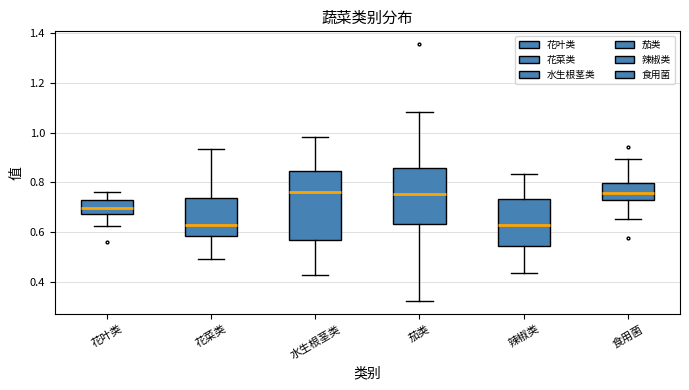

Reading left to right, transcribe this box plot: for each box, give where its median line is, the range the box spans, and where its two whiskers end, as read against the y-axis. The values are not printed on the chart, so give them approximately, as read against the axis.

花叶类: median 0.70, box 0.68 to 0.72, whiskers 0.62 to 0.76
花菜类: median 0.62, box 0.58 to 0.74, whiskers 0.50 to 0.94
水生根茎类: median 0.76, box 0.56 to 0.84, whiskers 0.42 to 0.98
茄类: median 0.76, box 0.64 to 0.86, whiskers 0.32 to 1.08
辣椒类: median 0.62, box 0.54 to 0.74, whiskers 0.44 to 0.84
食用菌: median 0.76, box 0.72 to 0.80, whiskers 0.66 to 0.90